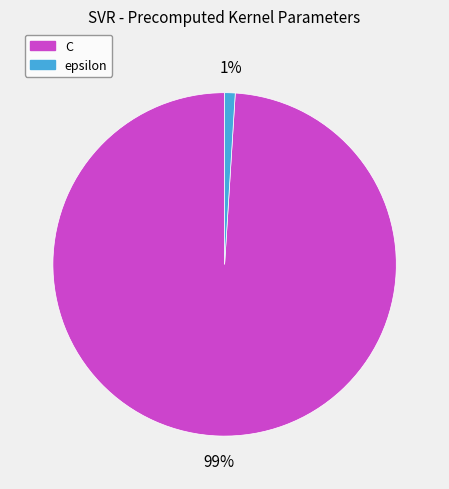

The C slice represents 92% of the pie. True or false?

False